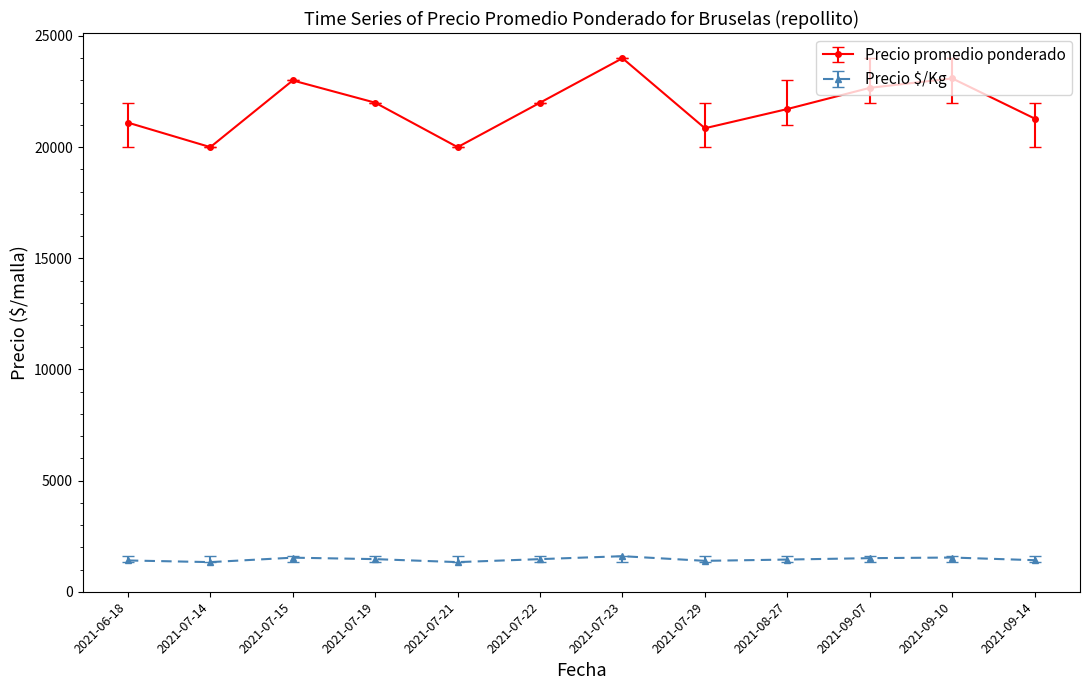

How many interior local valleys does the Precio promedio ponderado series have?

3